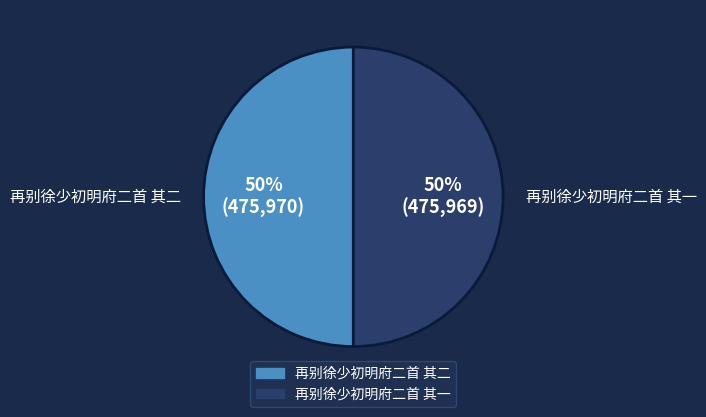

True or false: 再别徐少初明府二首 其二 accounts for 50% of the total.

True